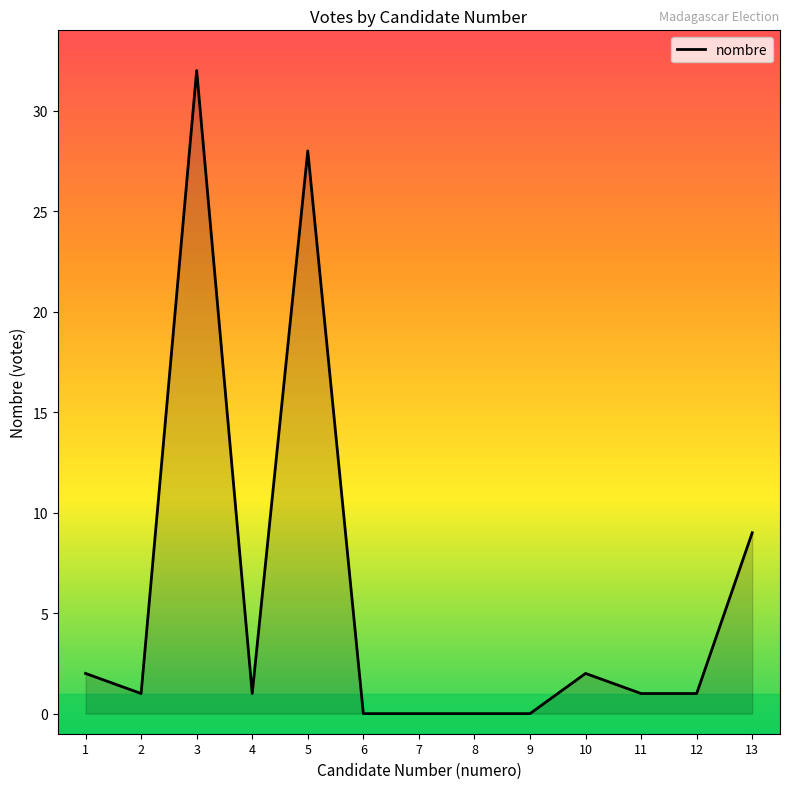

Where is the first local maximum?

3